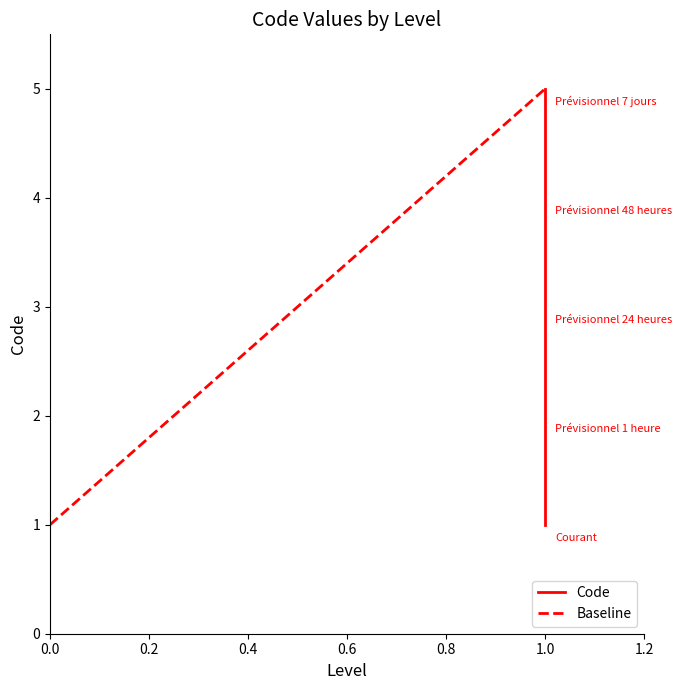

Is it true that the value at 1 is 8?

False